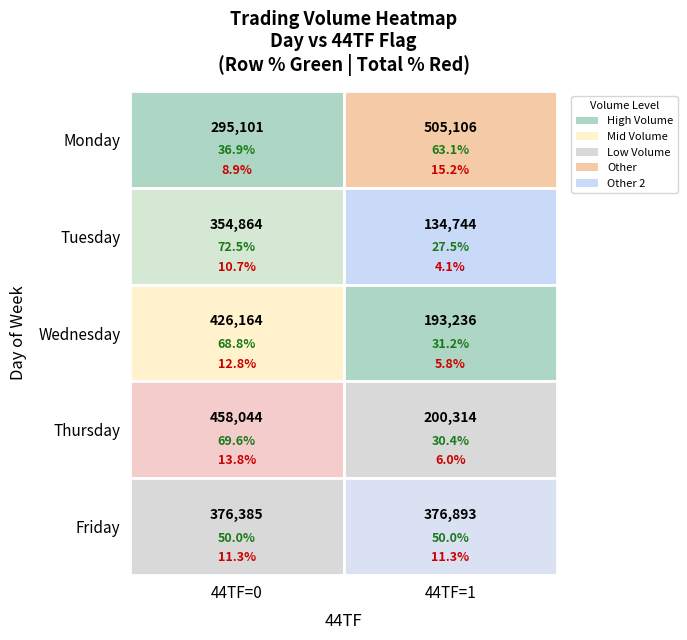

The Wednesday series shows 291760 at 1. True or false?

False